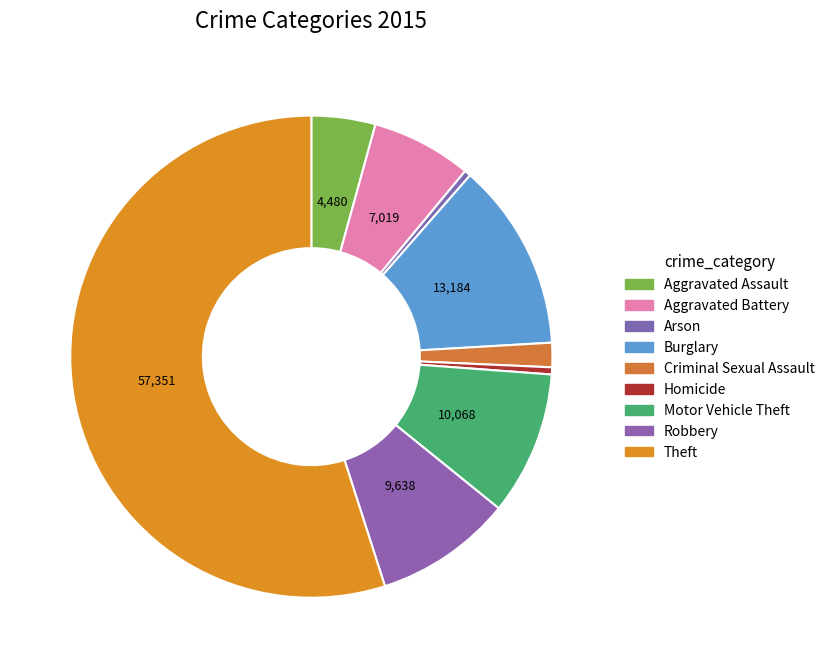

Does Motor Vehicle Theft account for over 50% of the chart?

No